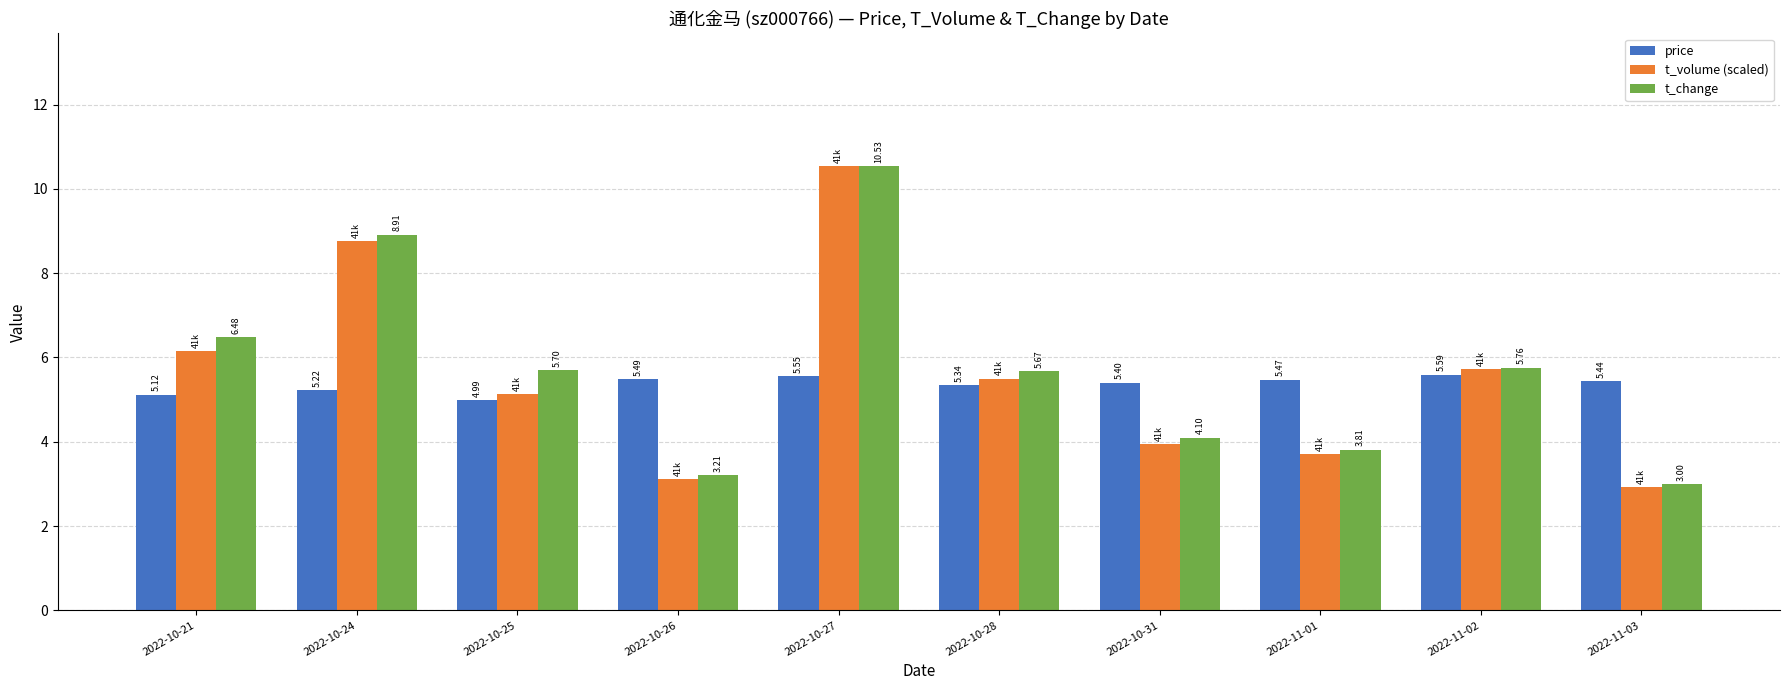

What is the label of the 3rd bar from the right?

2022-11-01